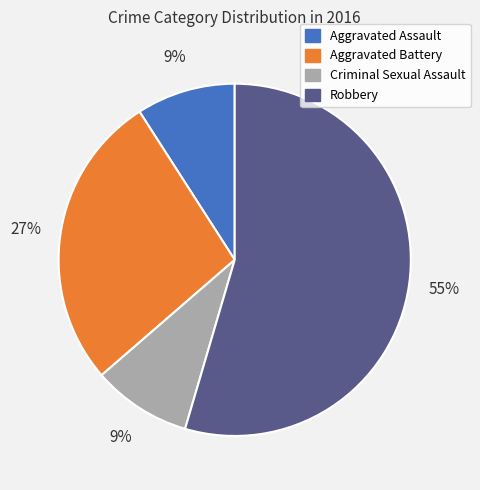

How many slices are in this pie chart?

4